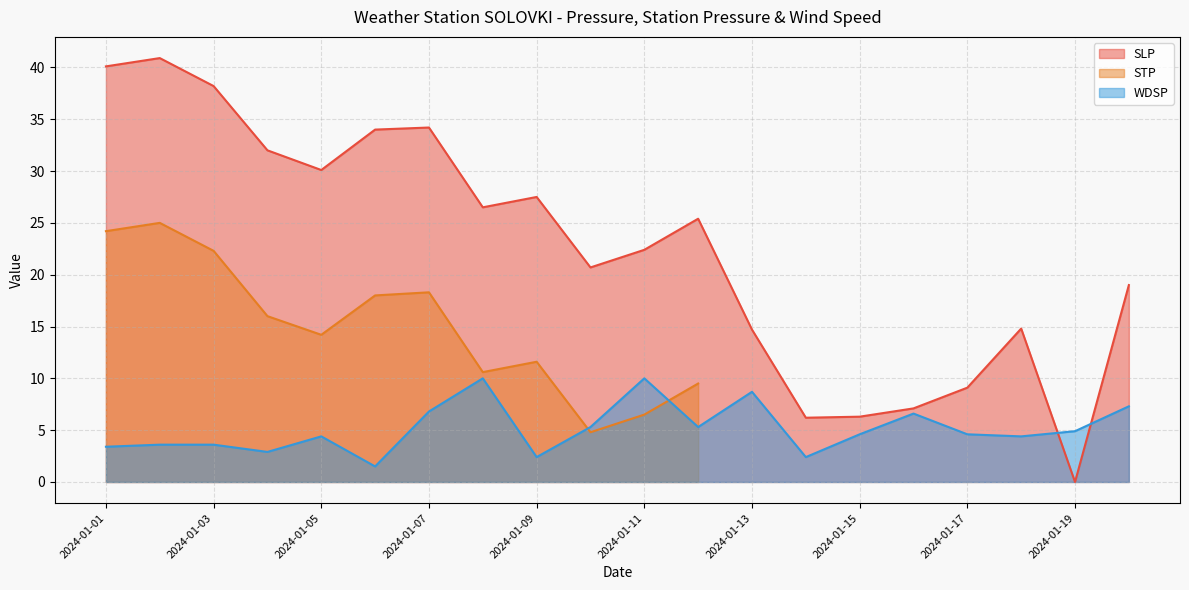

At how many categories does at least one series exceed 32?

5